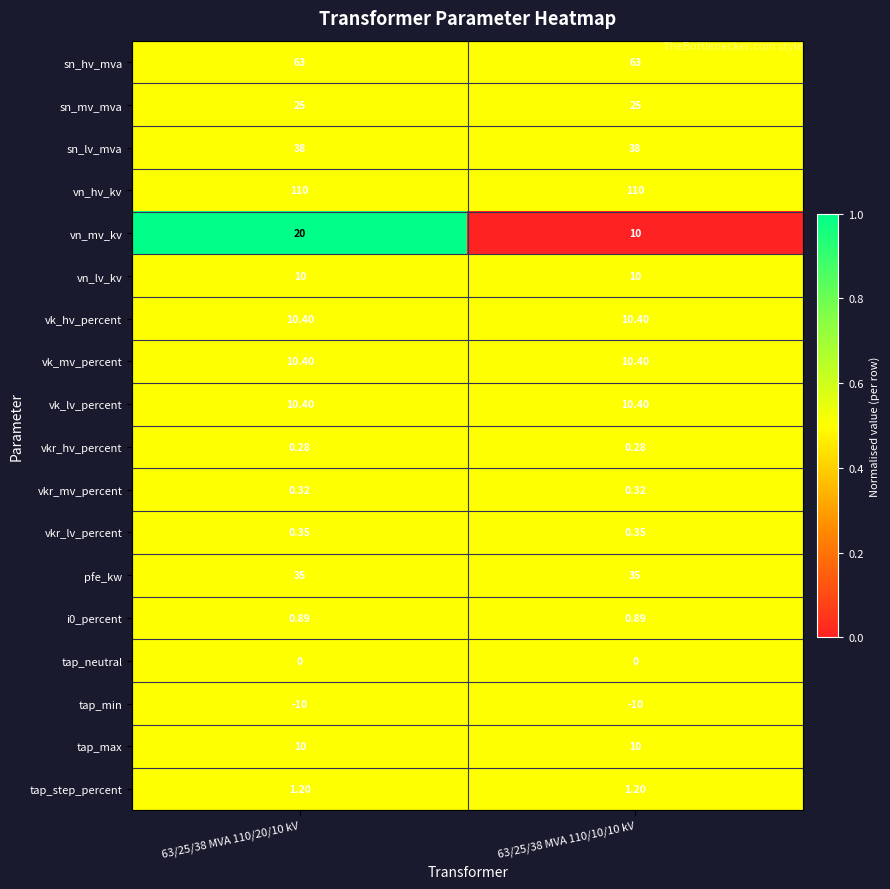

Which series has the largest range (max minus min)?

vn_mv_kv